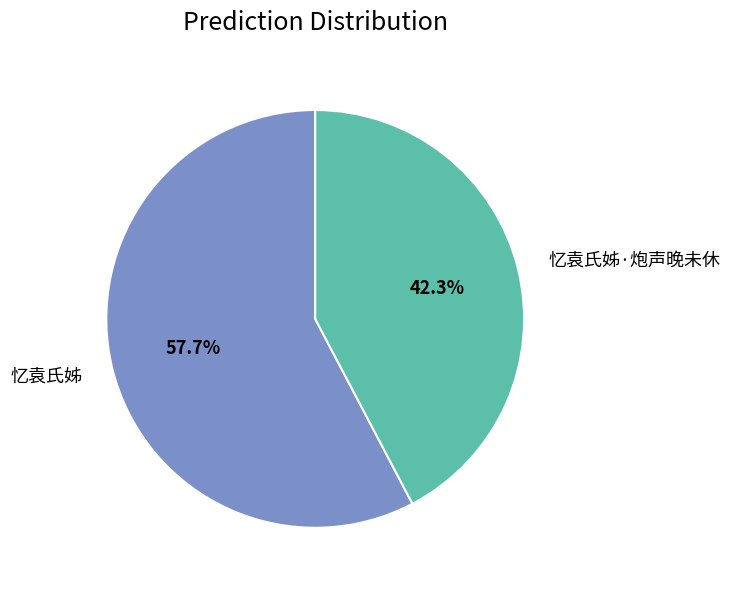

Is there a majority slice in this chart?

Yes